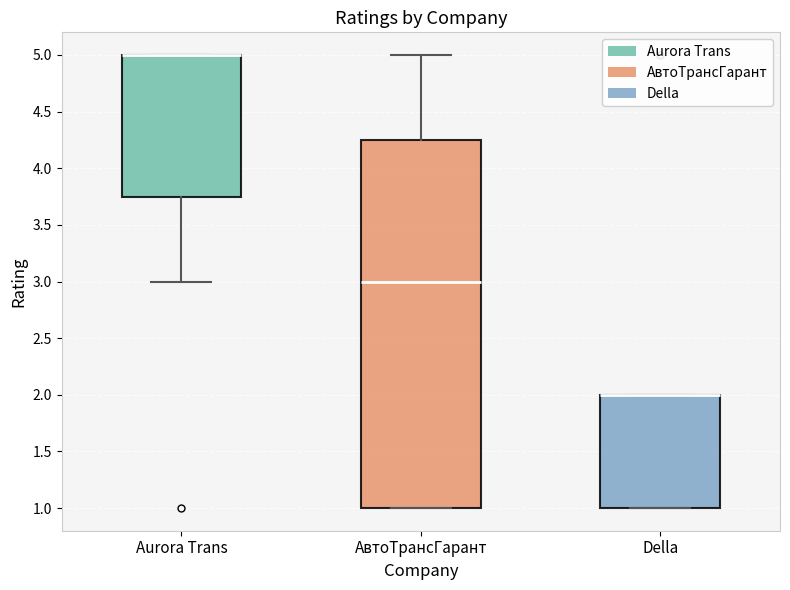

Where is the lower edge of the box for Della on the y-axis? The values are not printed on the chart, so give them approximately, as read against the axis.

1.00